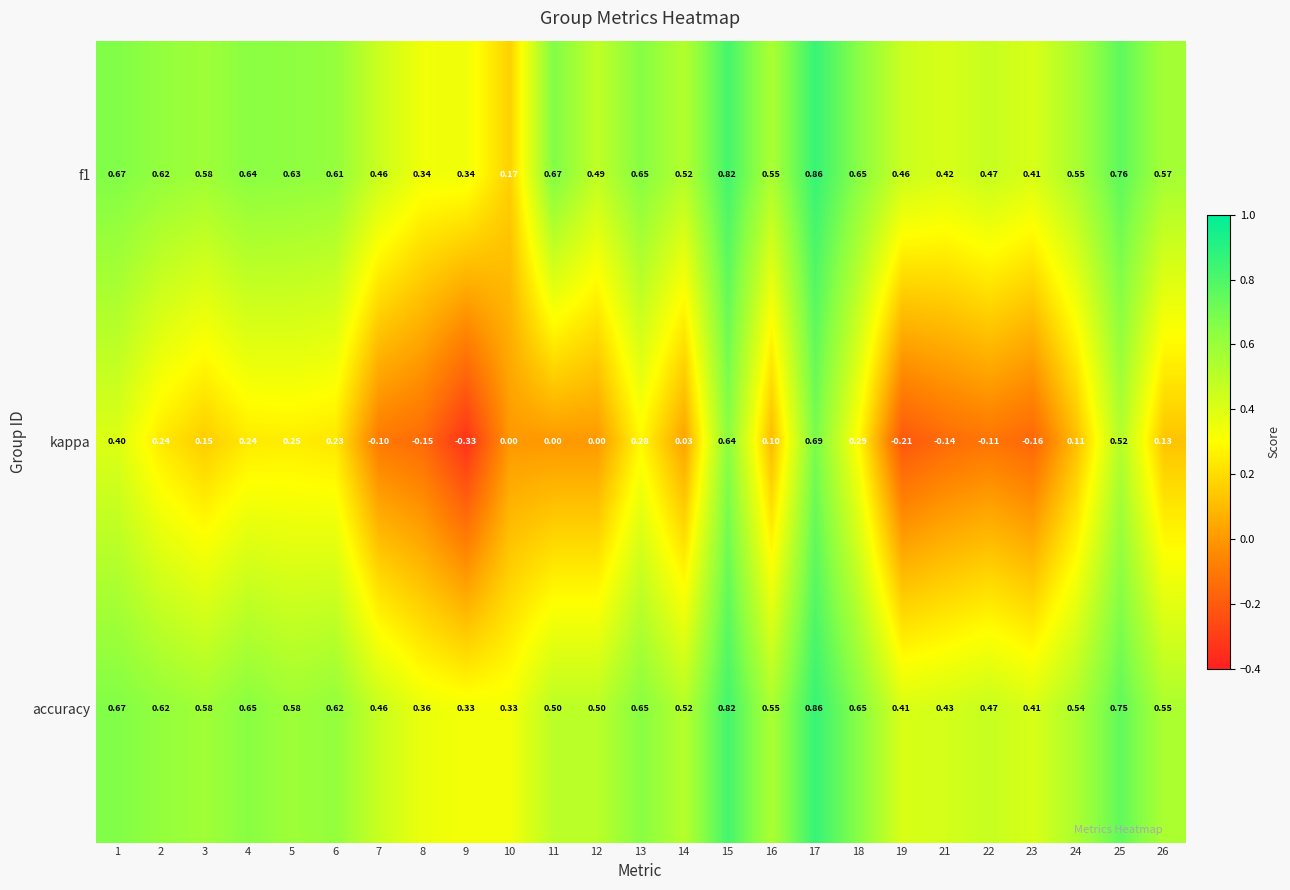

At which category does the chart reach its peak across all series?

17